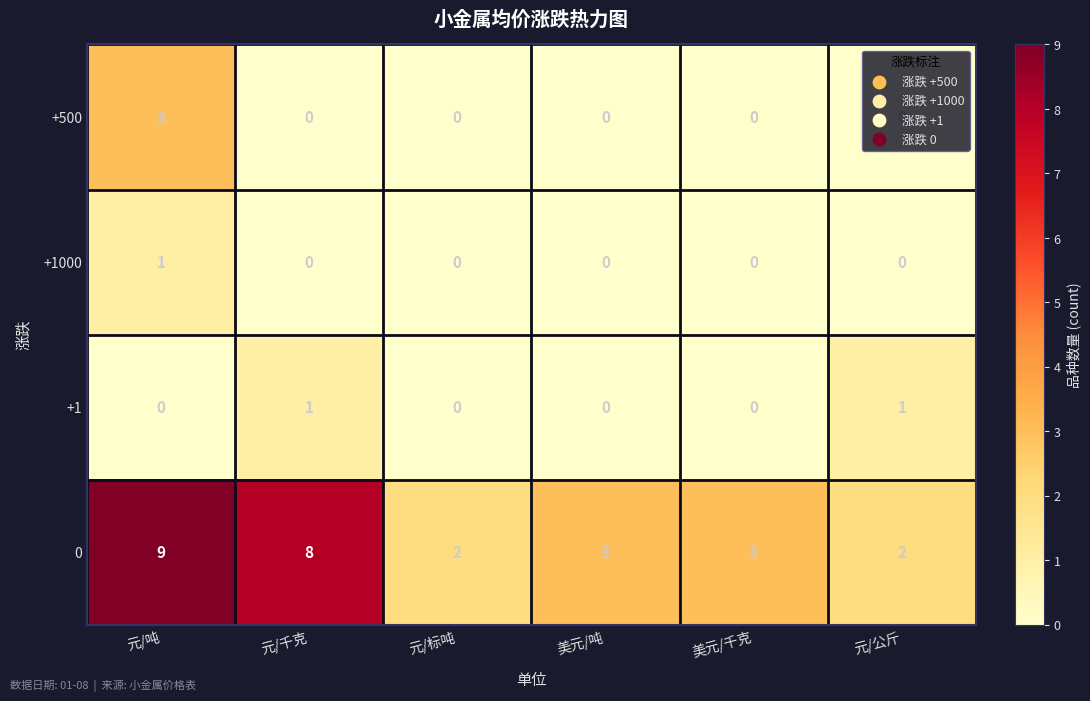

At which category is the sum across all series the highest?

元/吨